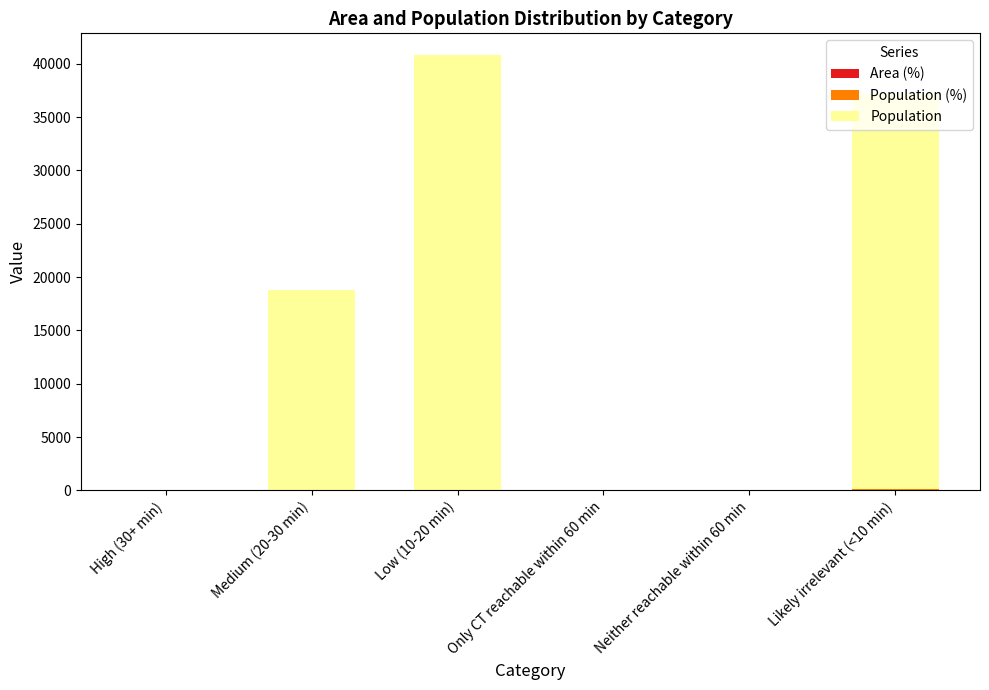

Are the bars horizontal?

No